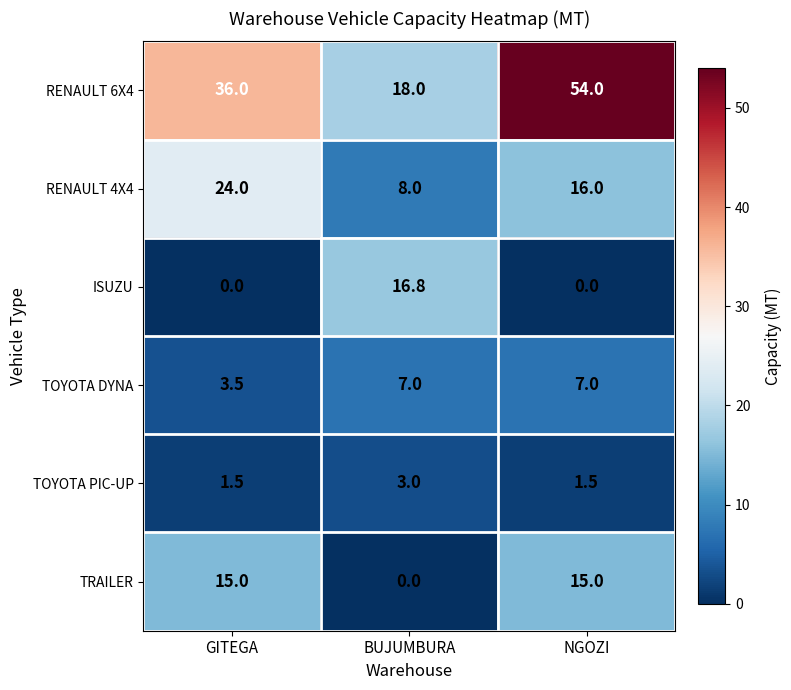

What is the difference between the second highest and minimum values in the RENAULT 6X4 series?

18.0